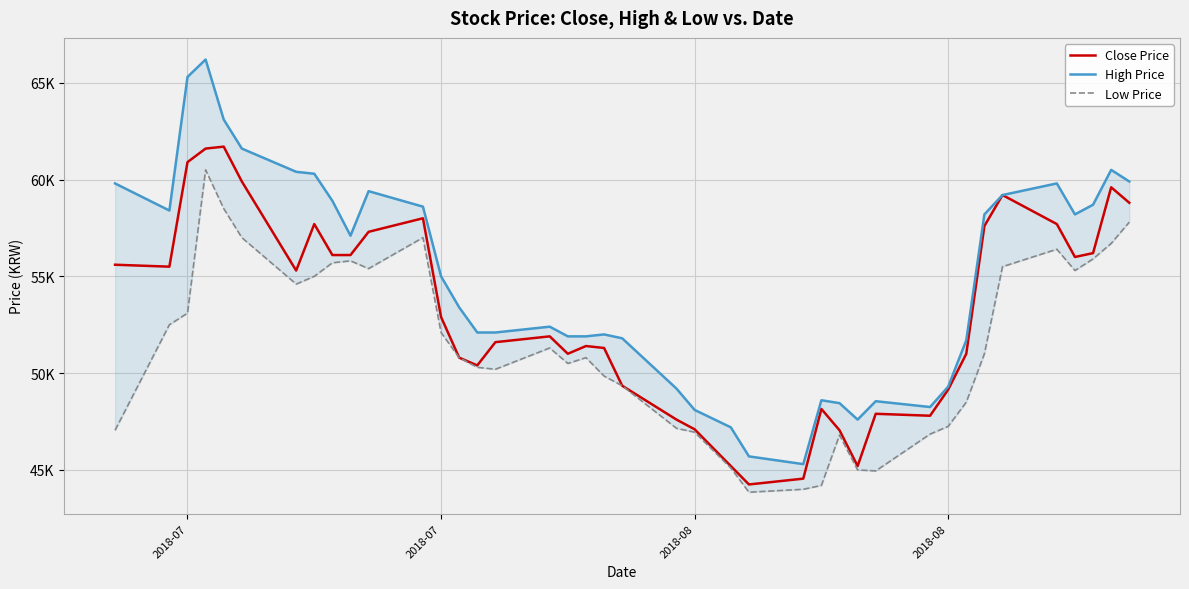

True or false: Low Price and High Price cross at least once.

False